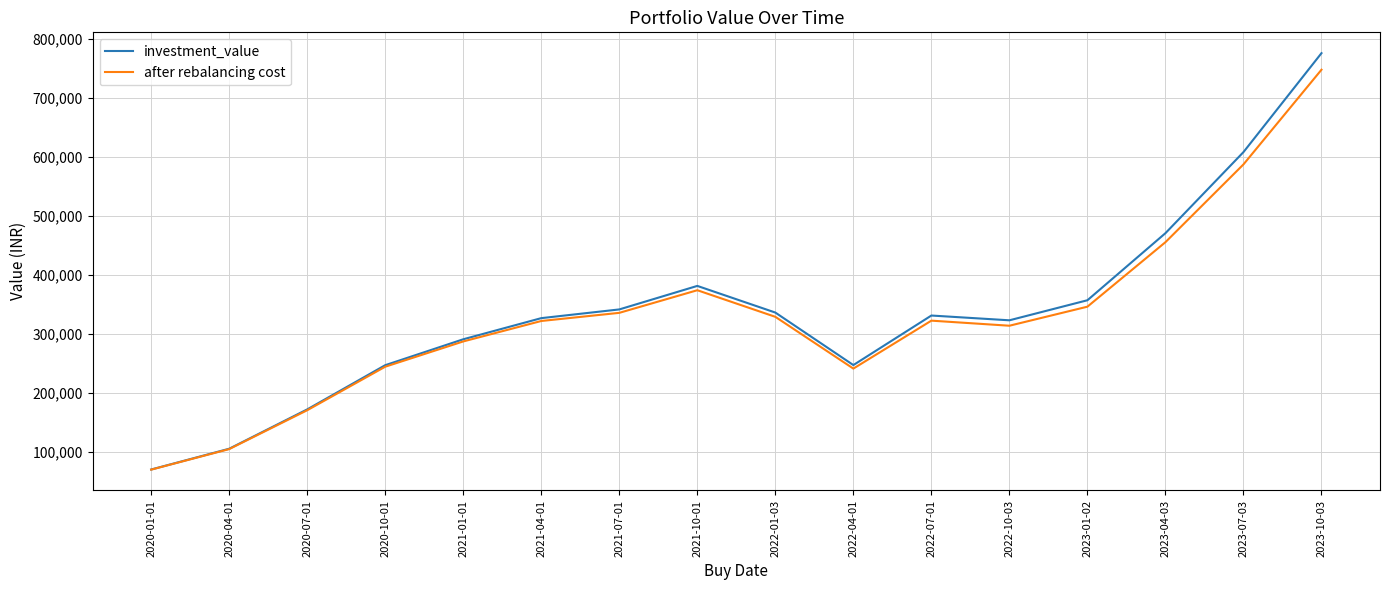

Which series has the largest total across all categories?

investment_value